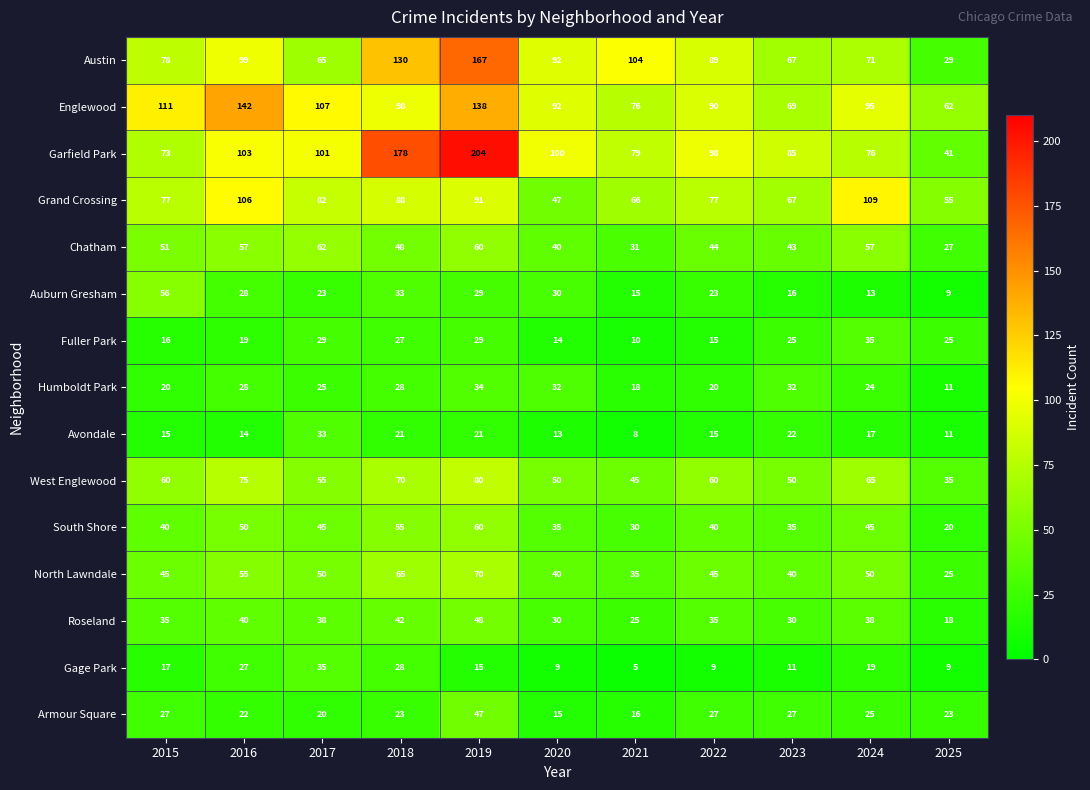

At 2024, list the series in order from smallest to largest.

Auburn Gresham, Avondale, Gage Park, Humboldt Park, Armour Square, Fuller Park, Roseland, South Shore, North Lawndale, Chatham, West Englewood, Austin, Garfield Park, Englewood, Grand Crossing